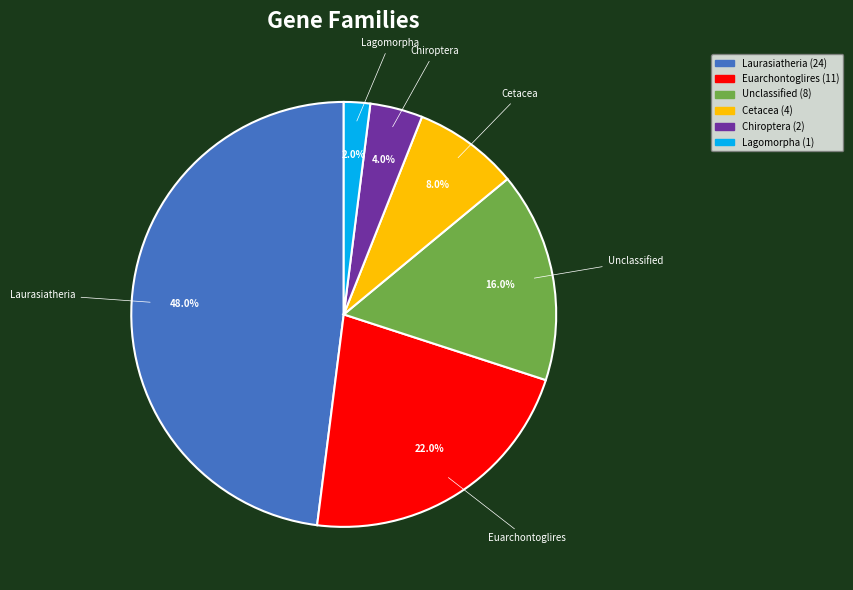

Approximately how many times larger is the value at Unclassified compared to Cetacea?

2.0